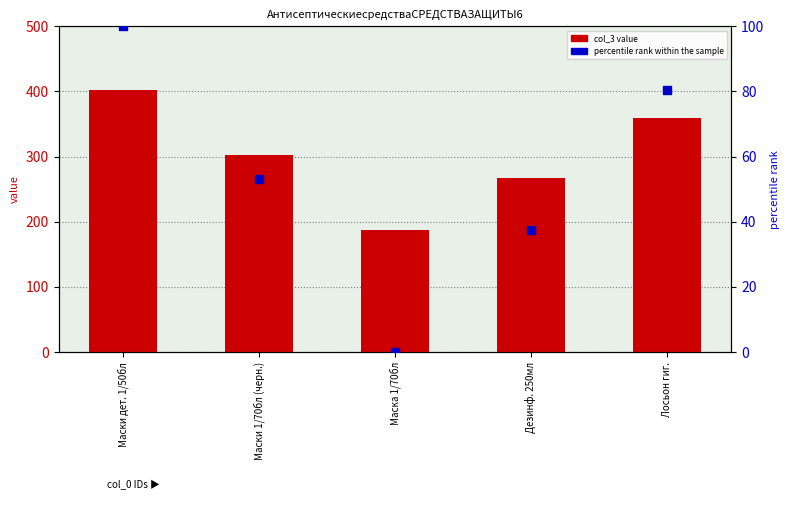

At which category is the sum across all series the highest?

Маски дет. 1/50бл